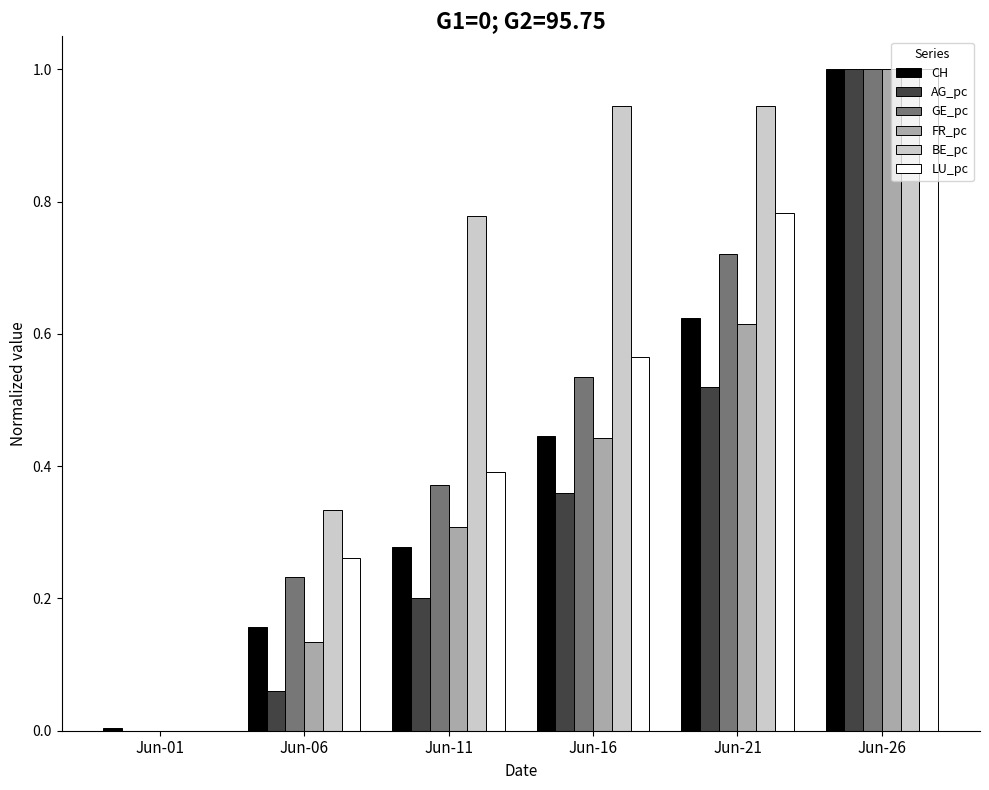

The AG_pc series shows 0.0 at Jun-01. True or false?

True